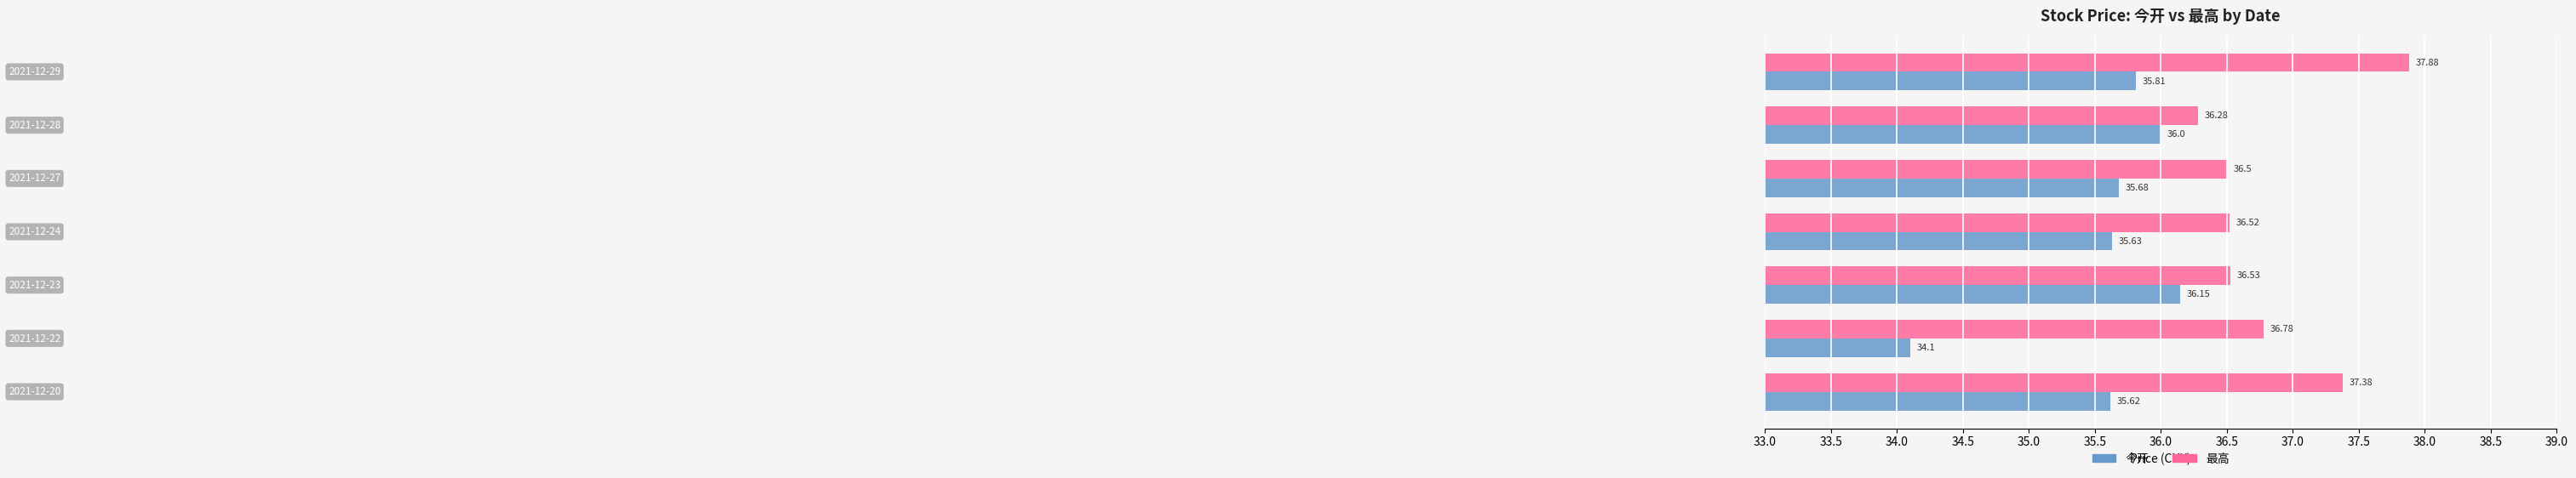

Rank the series by their average value, from highest to lowest.

最高, 今开